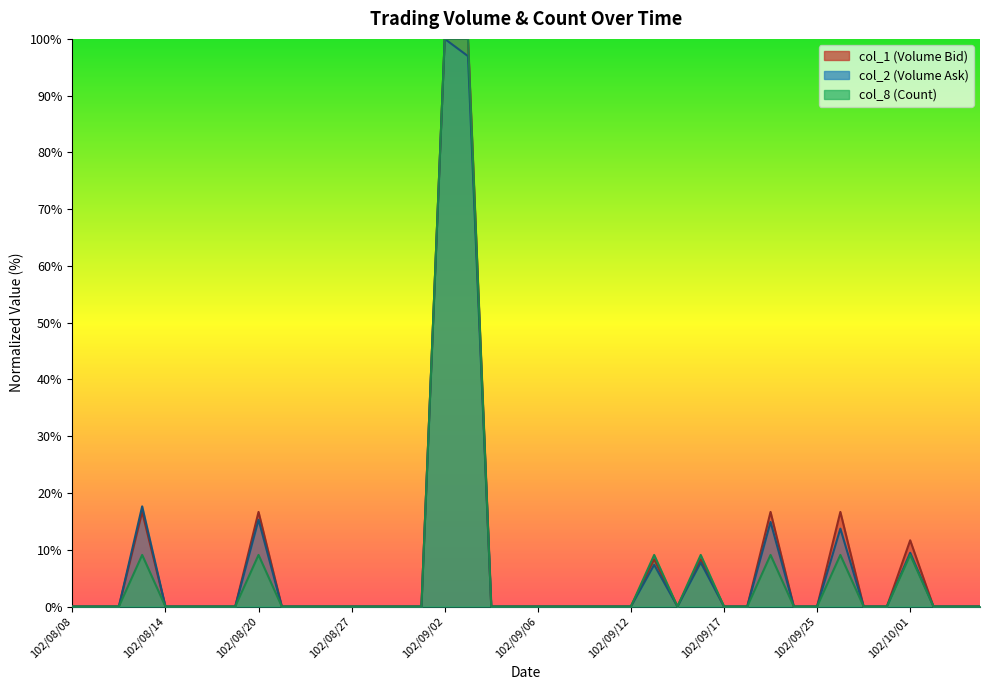

At which label does col_2 reach its minimum?

102/08/08